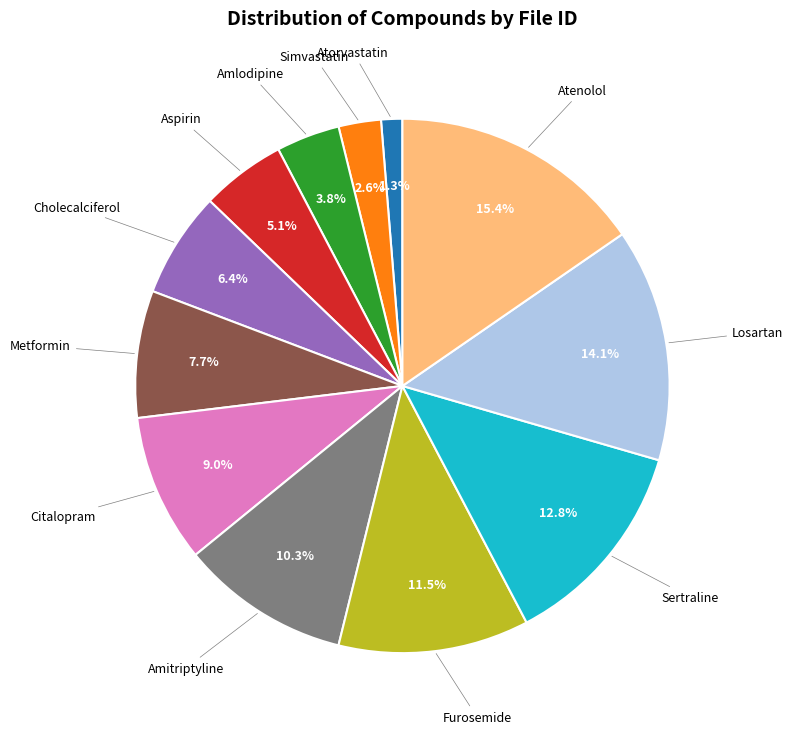

Is there a majority slice in this chart?

No